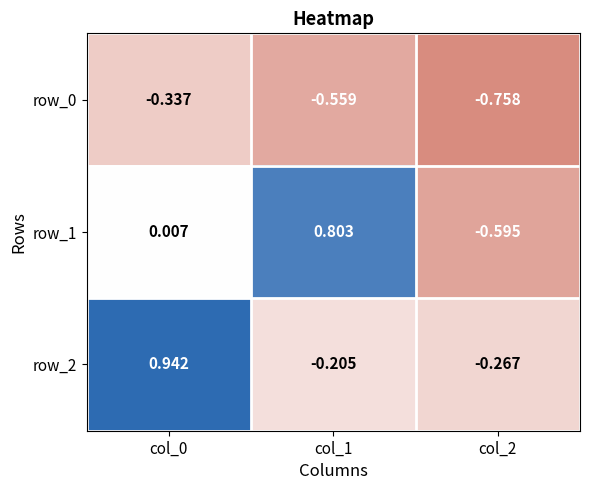

Is the value of row_1 at col_0 greater than the value of row_0 at col_0?

Yes